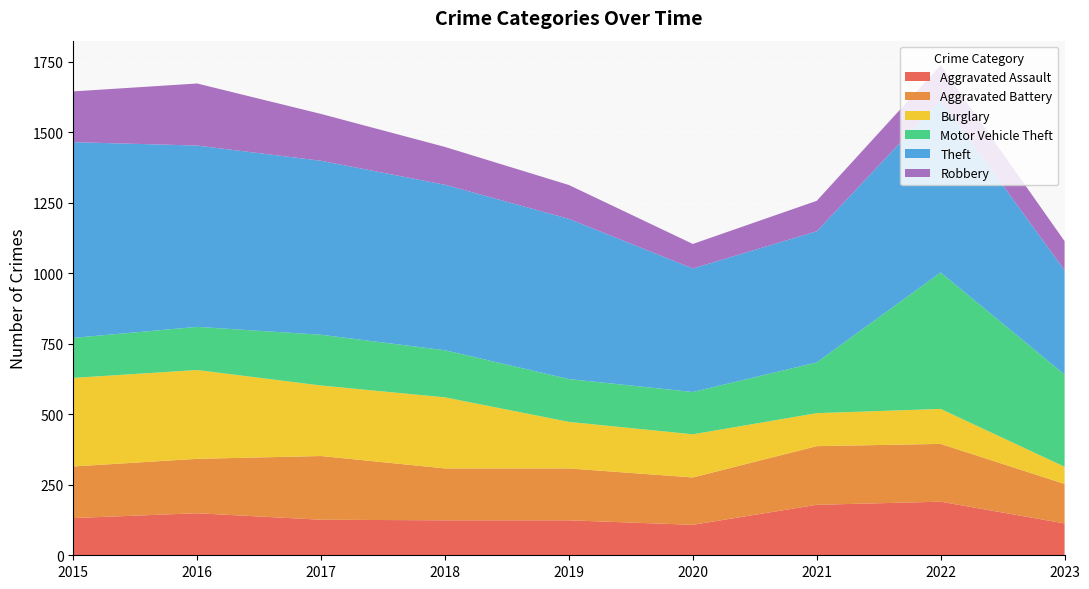

Reading left to right, transcribe all the data shown in this chart.

Aggravated Assault: 132	149	126	124	124	108	179	190	113
Aggravated Battery: 183	193	226	184	184	168	208	205	140
Burglary: 314	315	250	252	165	153	117	124	61
Motor Vehicle Theft: 142	153	180	167	152	150	180	484	327
Theft: 694	643	617	587	568	438	465	612	370
Robbery: 180	220	166	134	120	87	108	123	103